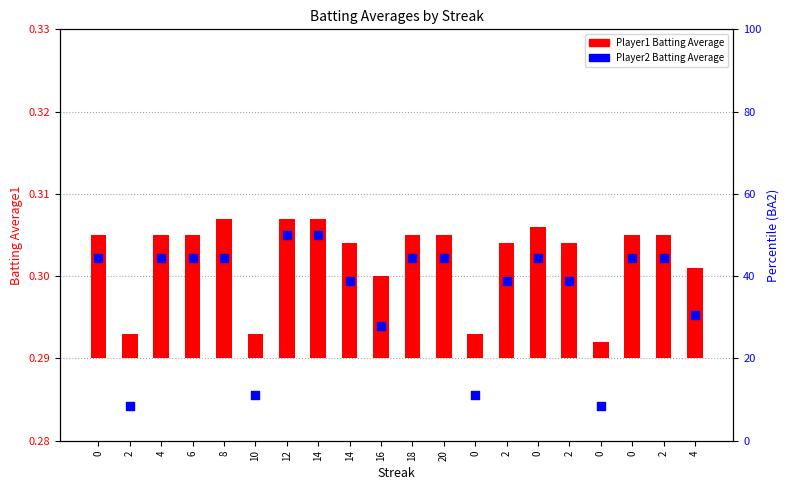

What is the total value across all series at 0?

44.5